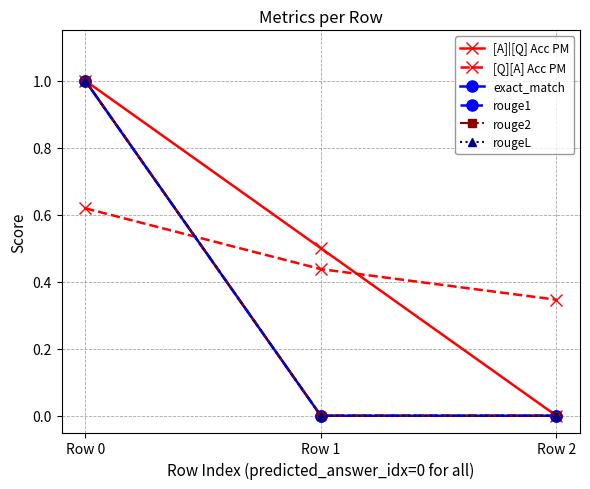

Does the chart have visible grid lines?

Yes